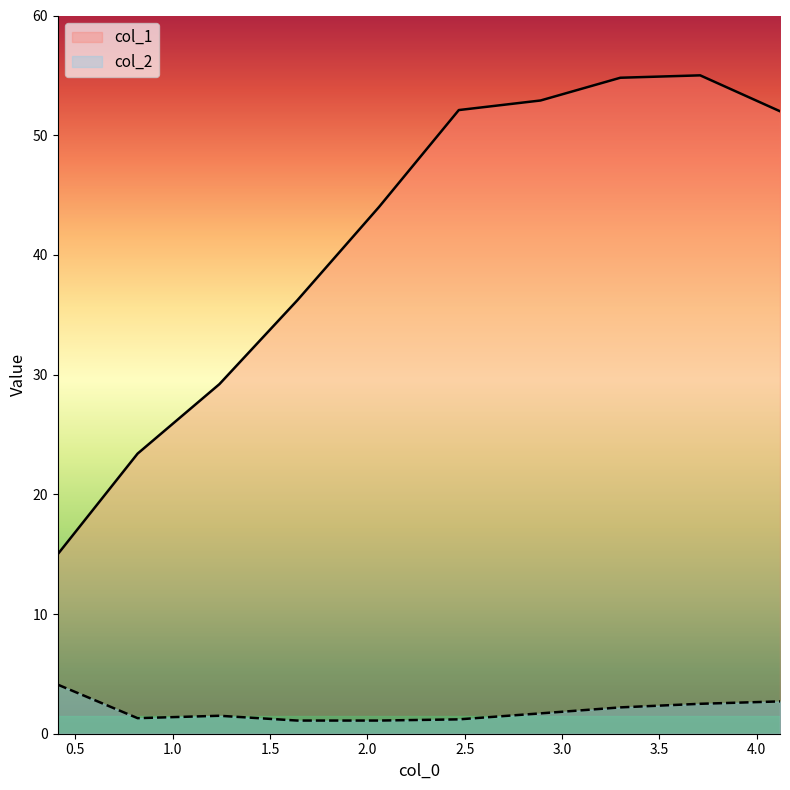

Which series has the widest spread of values?

col_1